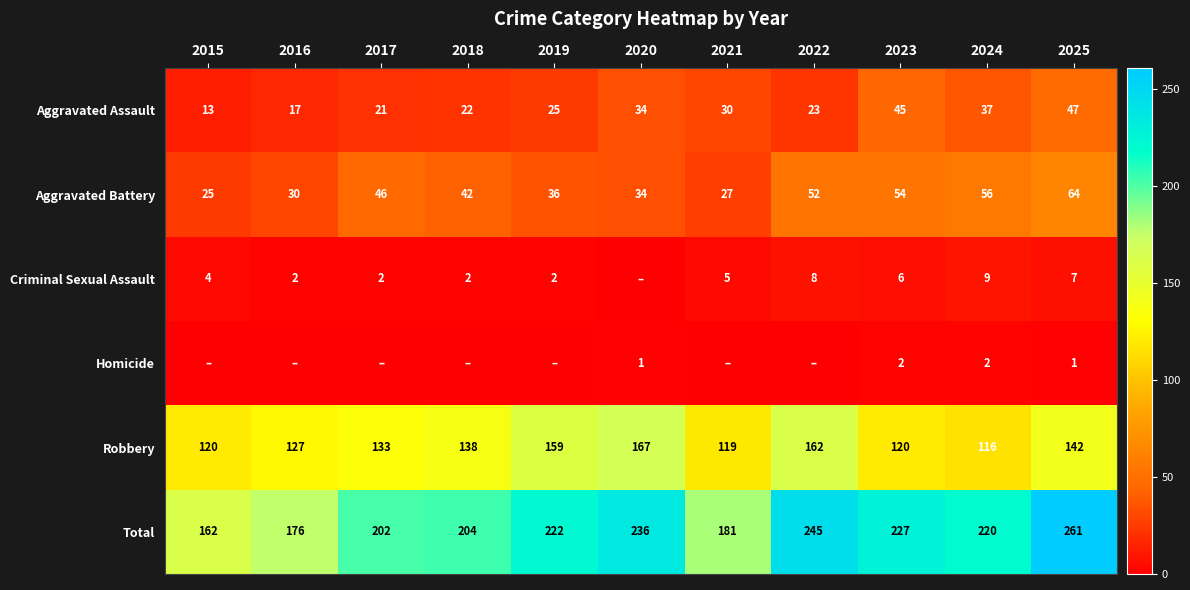

What is the sum of the Aggravated Assault values at 2016 and 2021?

47